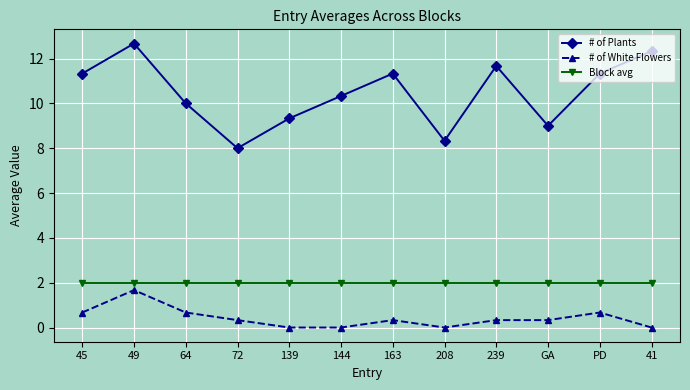

Between 208 and PD, which series saw the biggest shift?

# of Plants